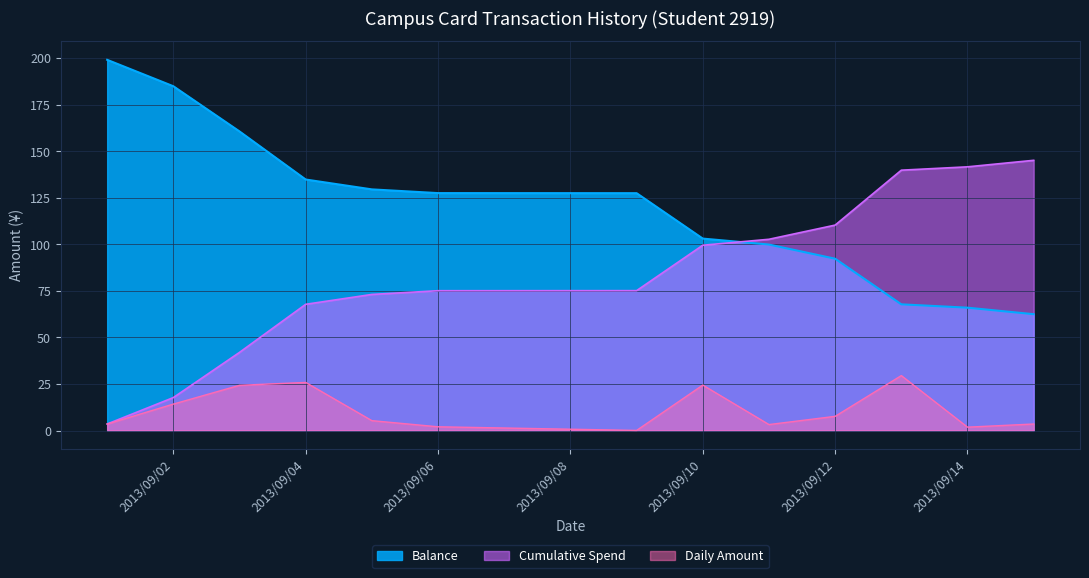

The Daily_Spend series shows 1.1 at 16. True or false?

False